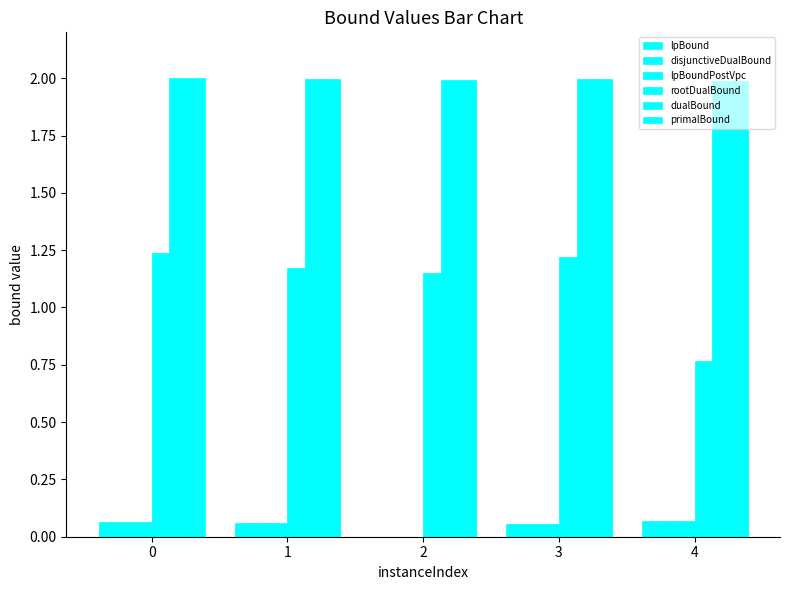

Read the primalBound value at 3.

2.0